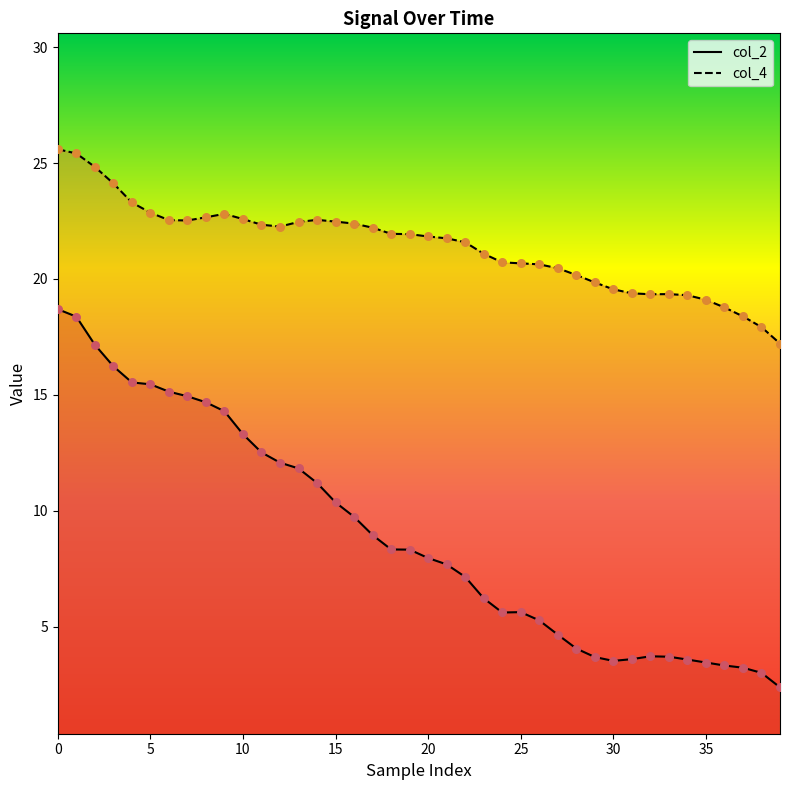

At how many categories does at least one series exceed 12?

40